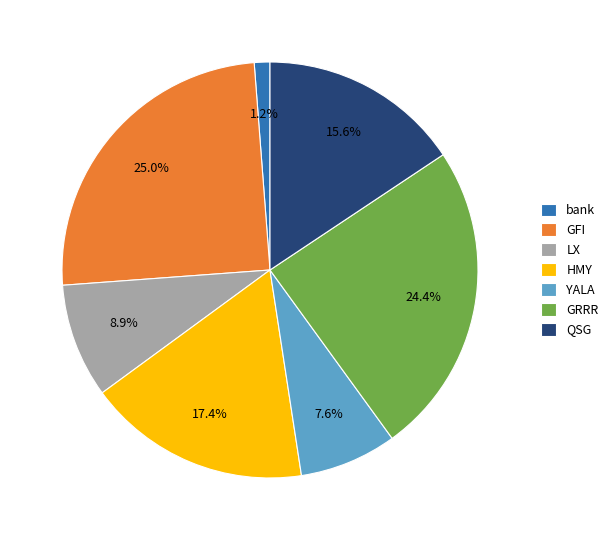

What portion of the pie excludes bank?

98.8%